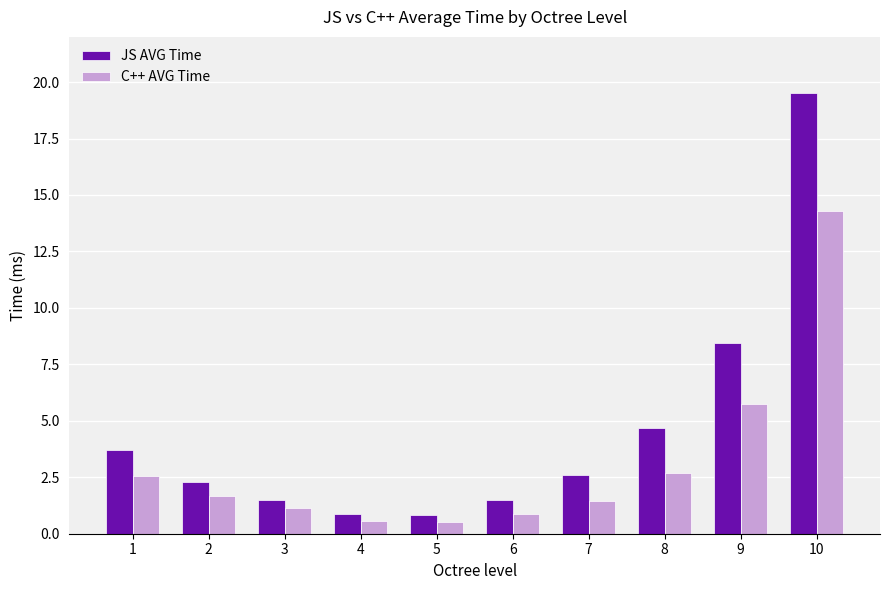

What is the approximate value of JS AVG Time at 4?

0.9